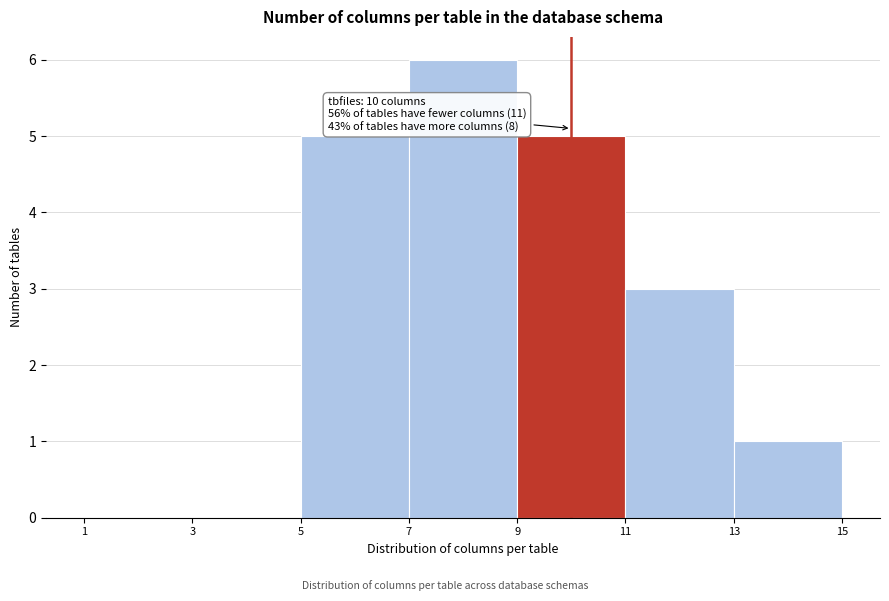

Which range on the x-axis has the tallest bar?

7 to 9